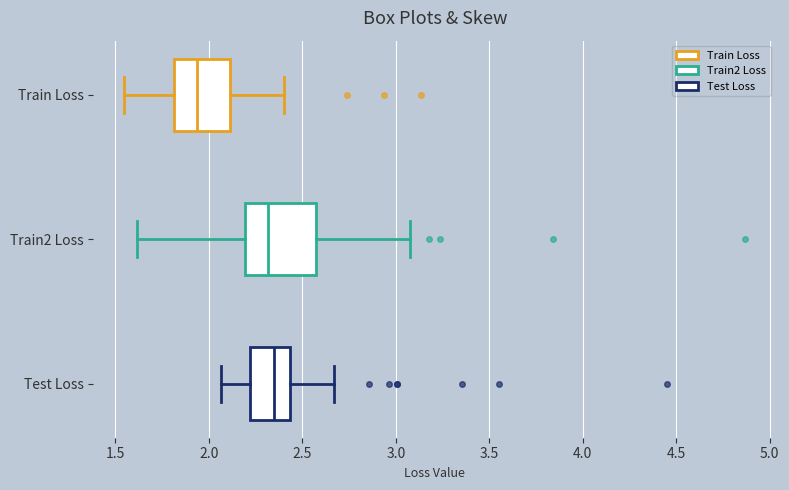

Reading bottom to top, transcribe this box plot: for each box, give where its median line is, the range the box spans, and where its two whiskers end, as read against the x-axis. The values are not printed on the chart, so give them approximately, as read against the axis.

Test Loss: median 2.35, box 2.20 to 2.45, whiskers 2.05 to 2.65
Train2 Loss: median 2.30, box 2.20 to 2.55, whiskers 1.60 to 3.10
Train Loss: median 1.95, box 1.80 to 2.10, whiskers 1.55 to 2.40